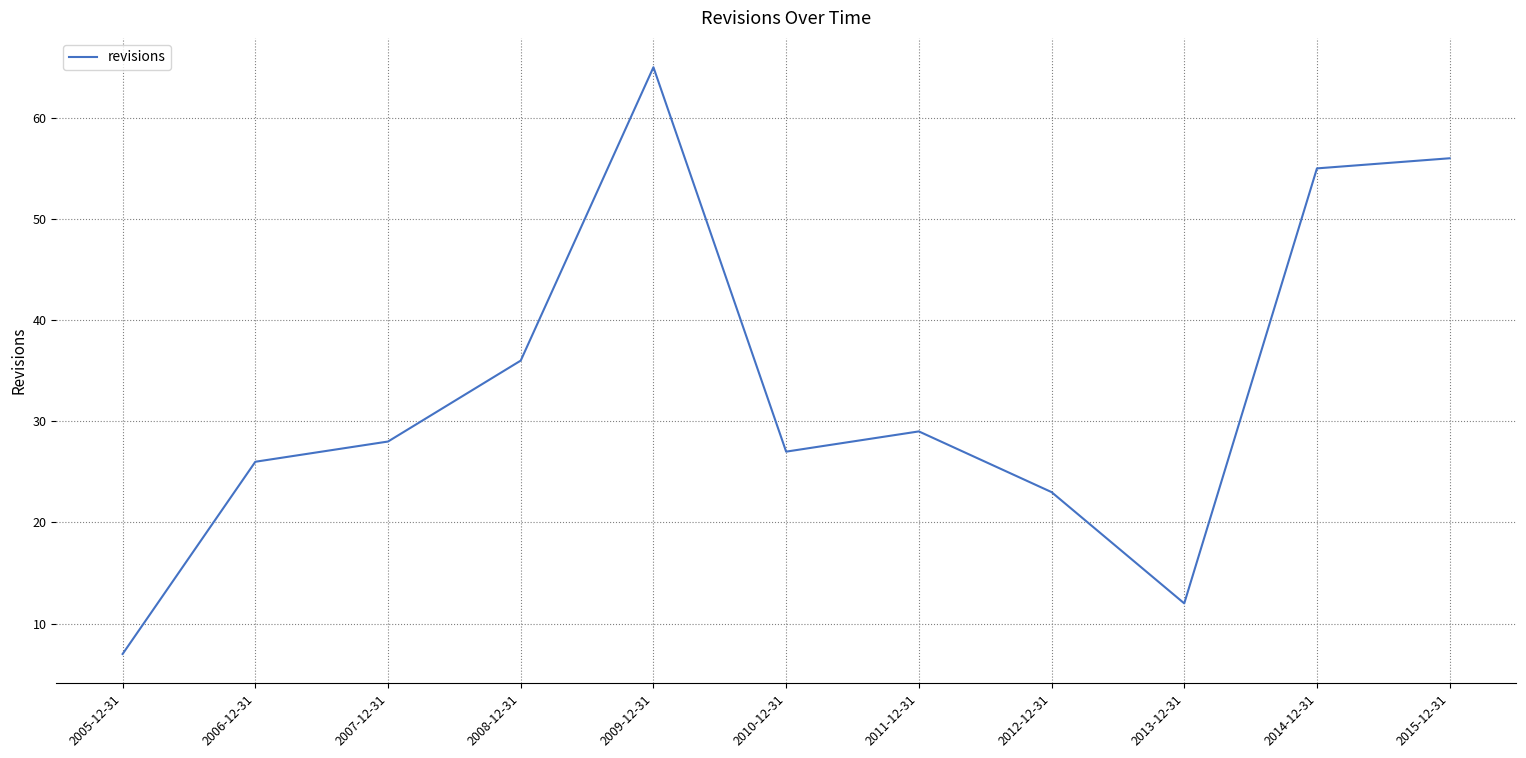

What is the sum of the values at 2008-12-31 and 2007-12-31?

64